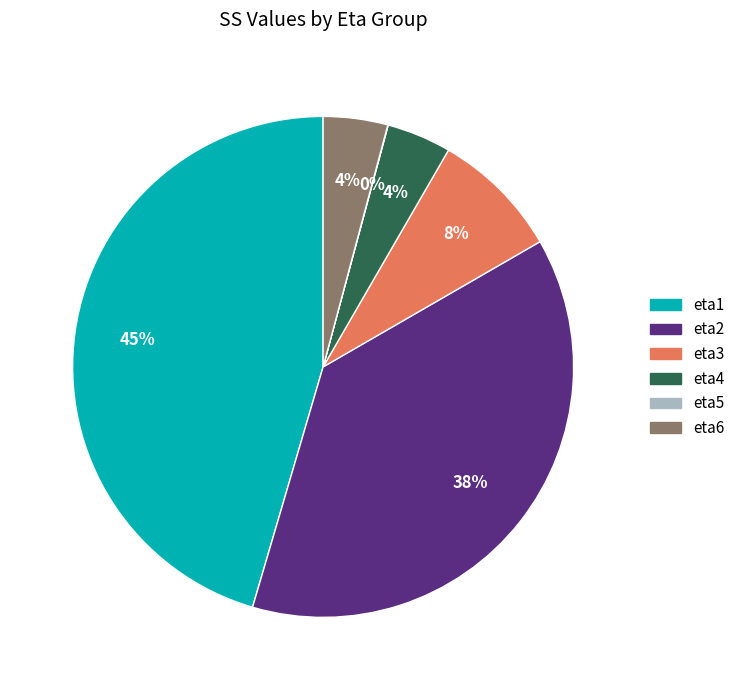

Which slice is the largest?

eta1